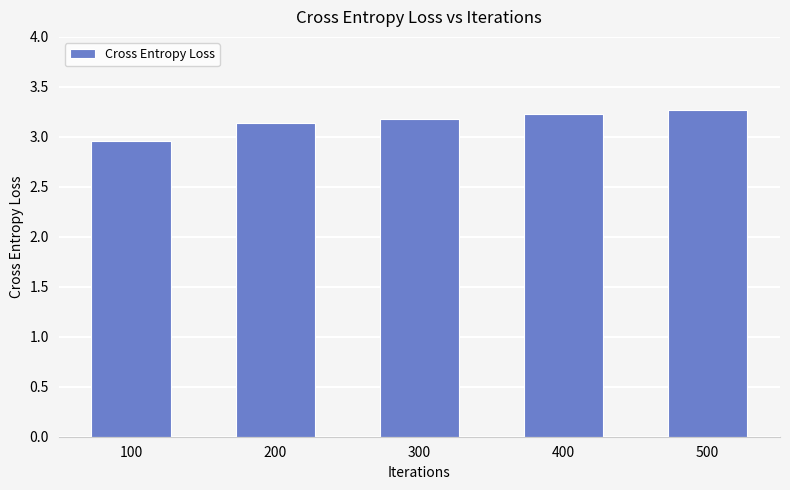

List the labels in order of value, smallest first.

100, 200, 300, 400, 500